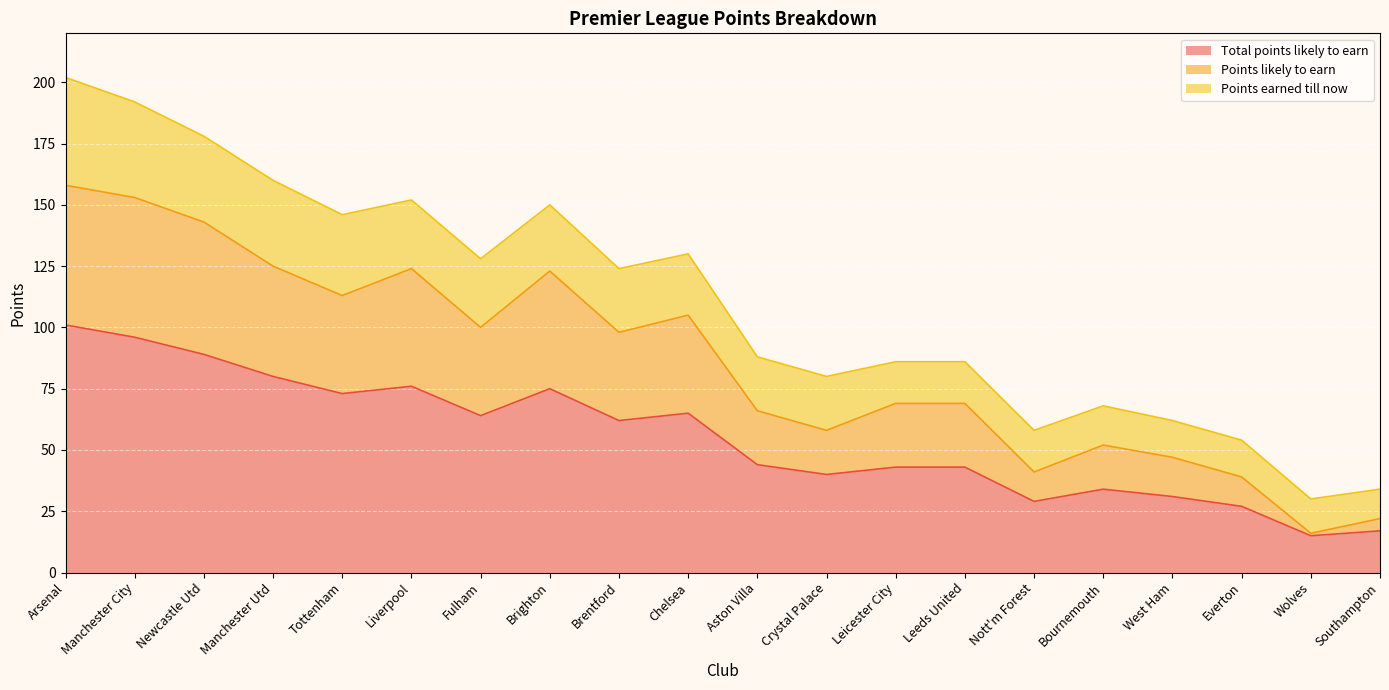

What is the minimum value for Total points likely to earn?

15